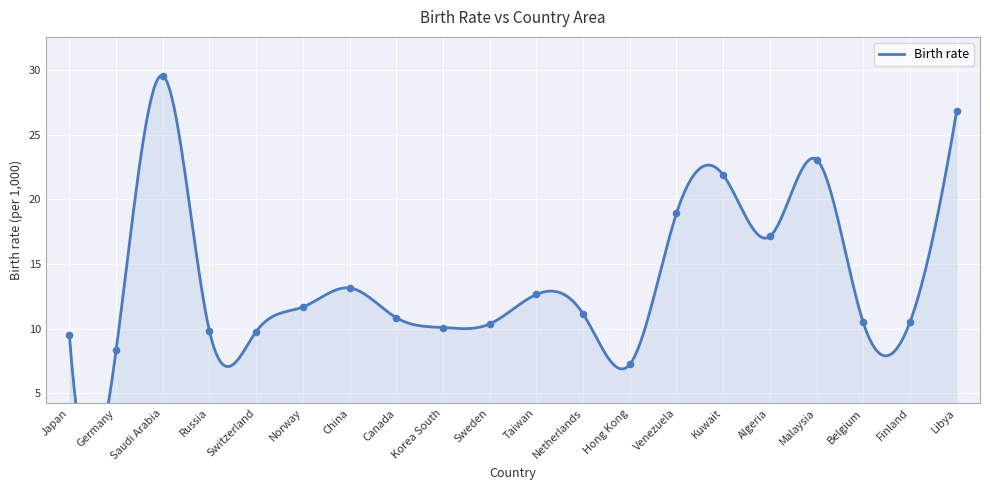

Between Saudi Arabia and Venezuela, which is larger?

Saudi Arabia